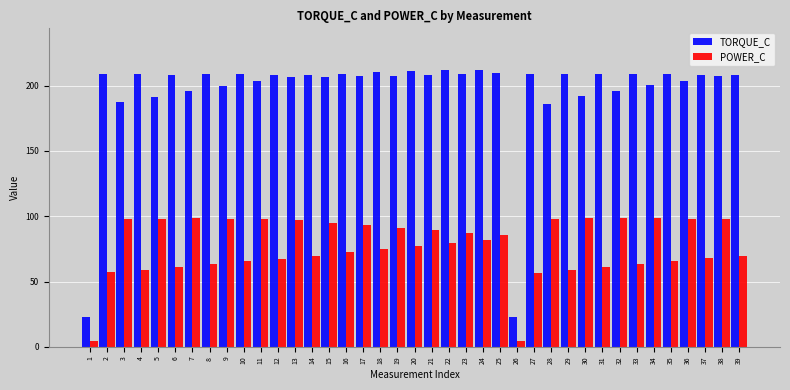

What is the value of the POWER_C bar at the 27th from the left?

56.9